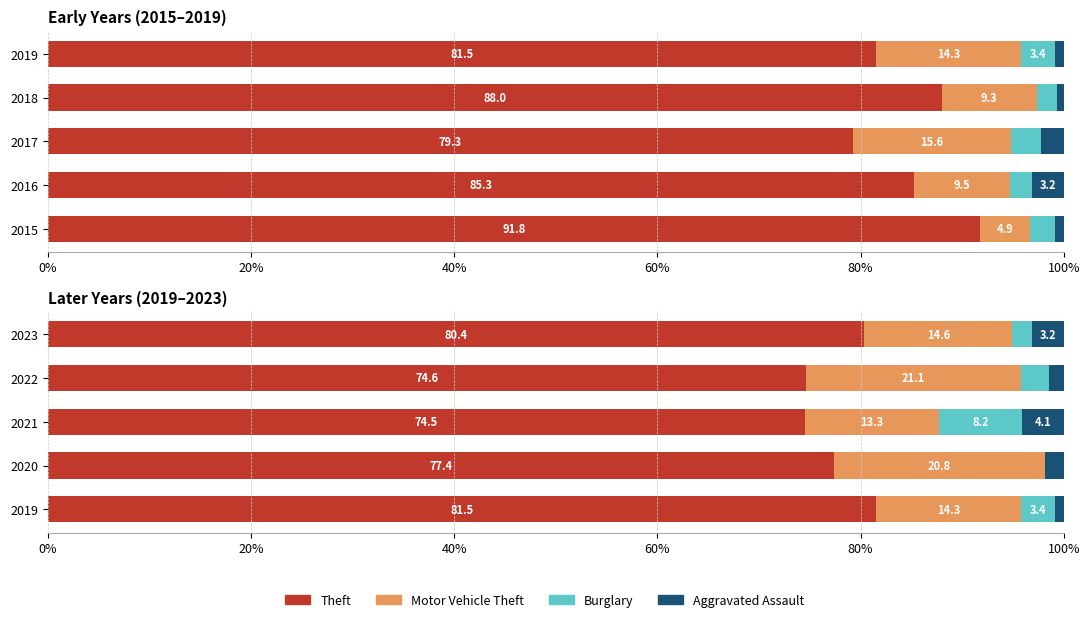

What position from the left is 60%?

4